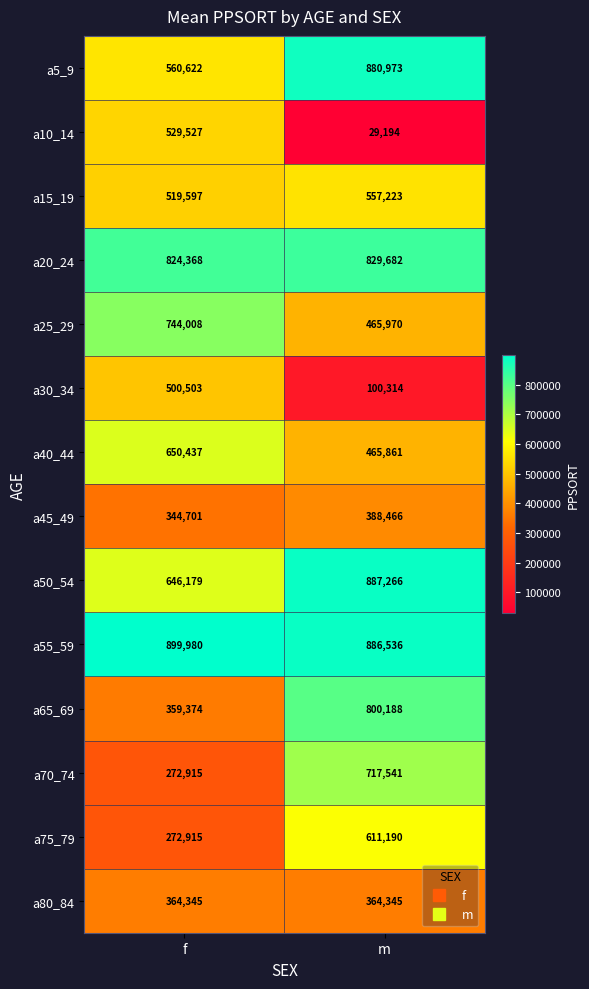

Which series has the widest spread of values?

a10_14